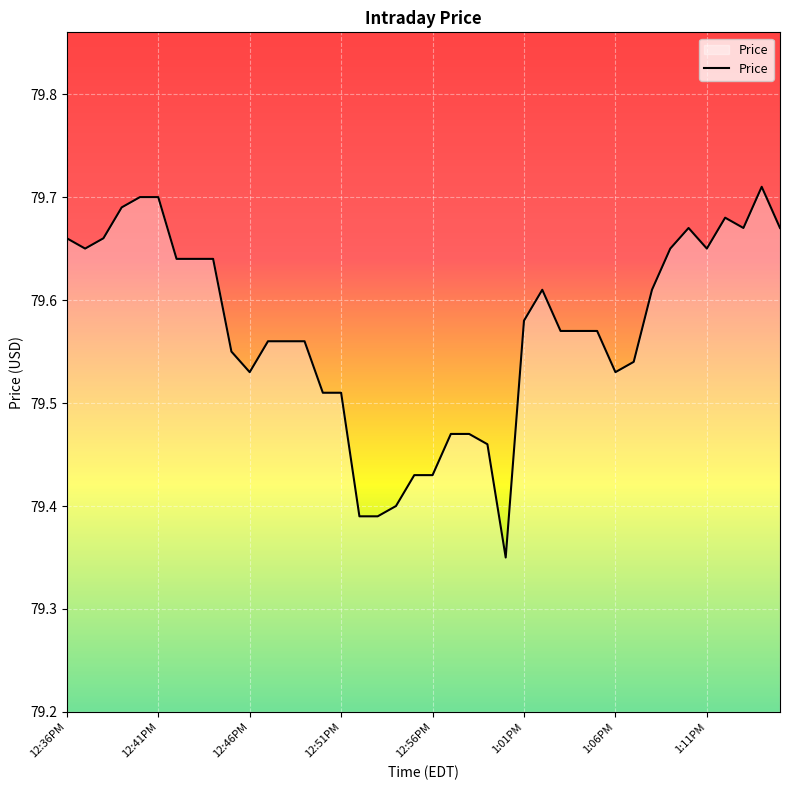

Does the chart have visible grid lines?

Yes